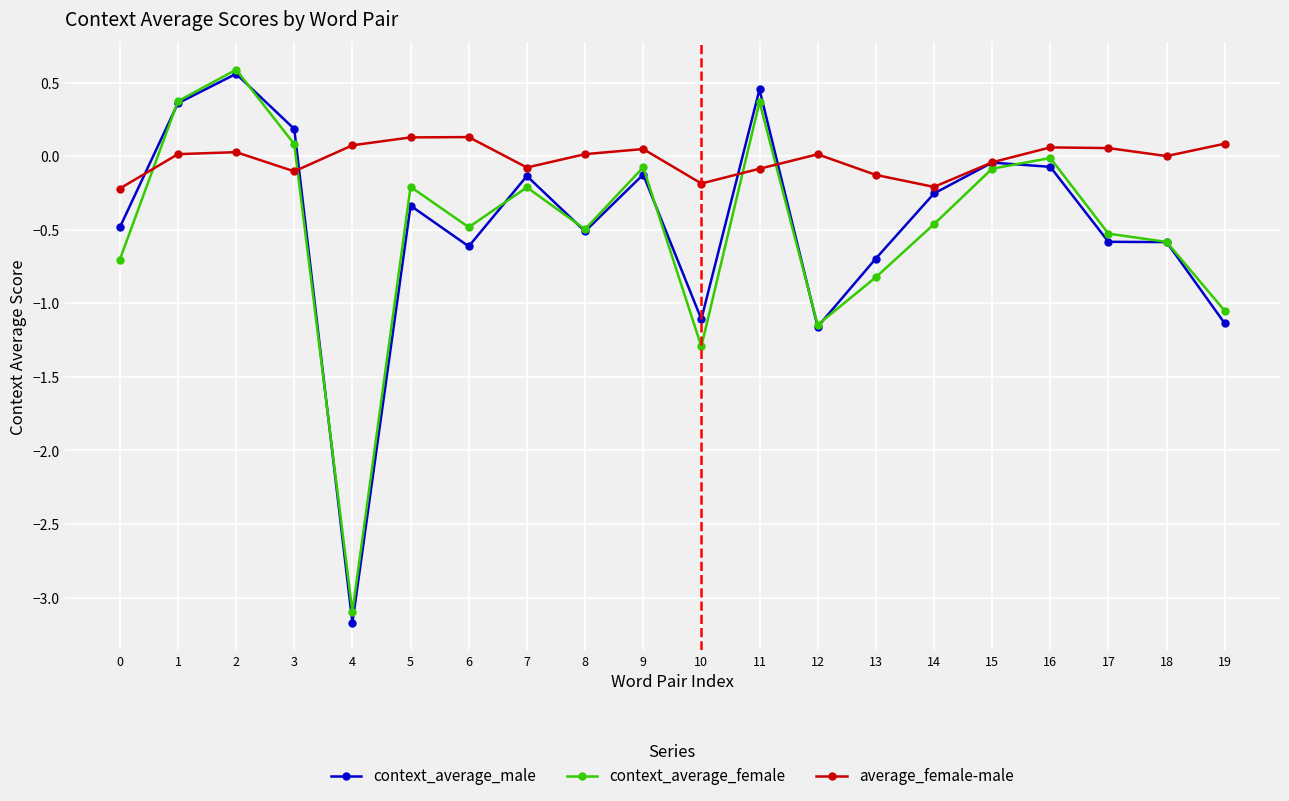

True or false: context_average_female has more than 2 points higher than both neighbors.

True